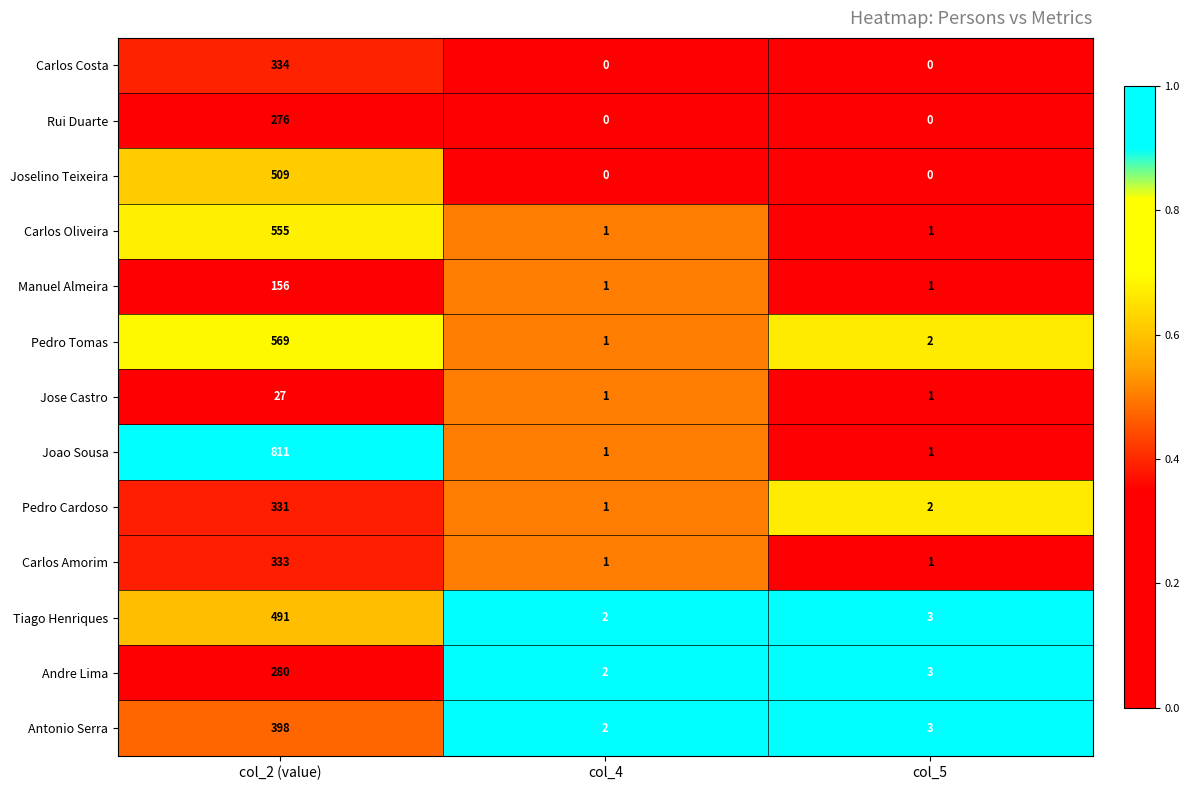

At which category is the sum across all series the highest?

col_2 (value)